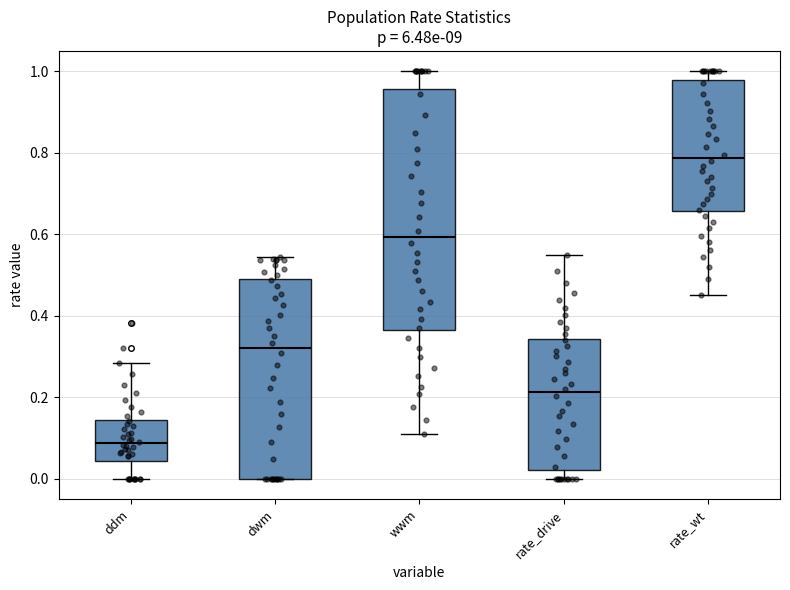

Reading left to right, read every box against the y-axis: the position of its median line, the range the box covers, and the ends of its whiskers. The values are not printed on the chart, so give them approximately, as read against the axis.

ddm: median 0.08, box 0.04 to 0.14, whiskers 0.00 to 0.28
dwm: median 0.32, box 0.00 to 0.50, whiskers 0.00 to 0.54
wwm: median 0.60, box 0.36 to 0.96, whiskers 0.12 to 1.00
rate_drive: median 0.22, box 0.02 to 0.34, whiskers 0.00 to 0.56
rate_wt: median 0.78, box 0.66 to 0.98, whiskers 0.44 to 1.00